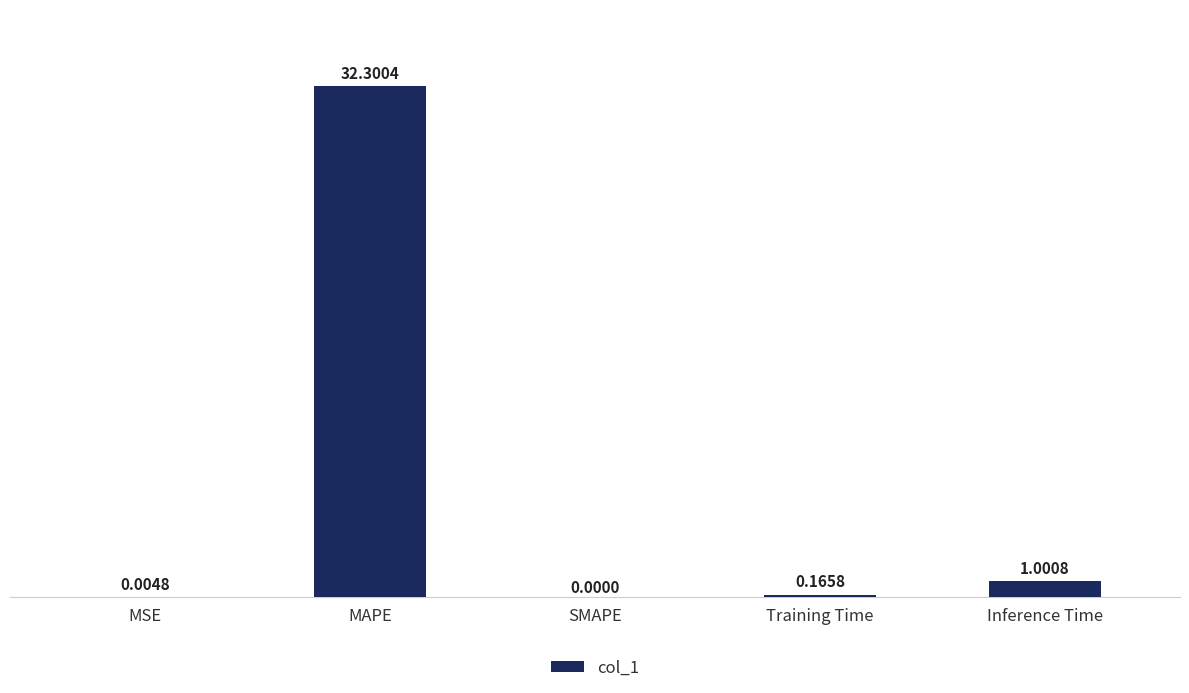

Which has a higher value, Inference Time or SMAPE?

Inference Time